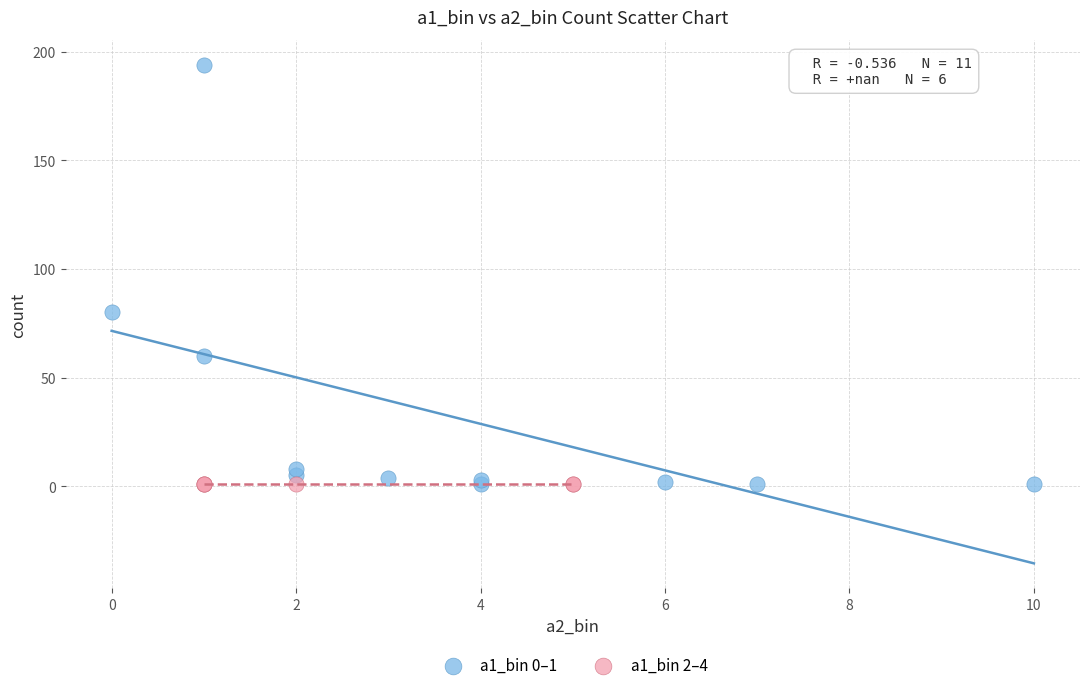

Which series reaches the maximum Y coordinate?

a1_bin 0–1